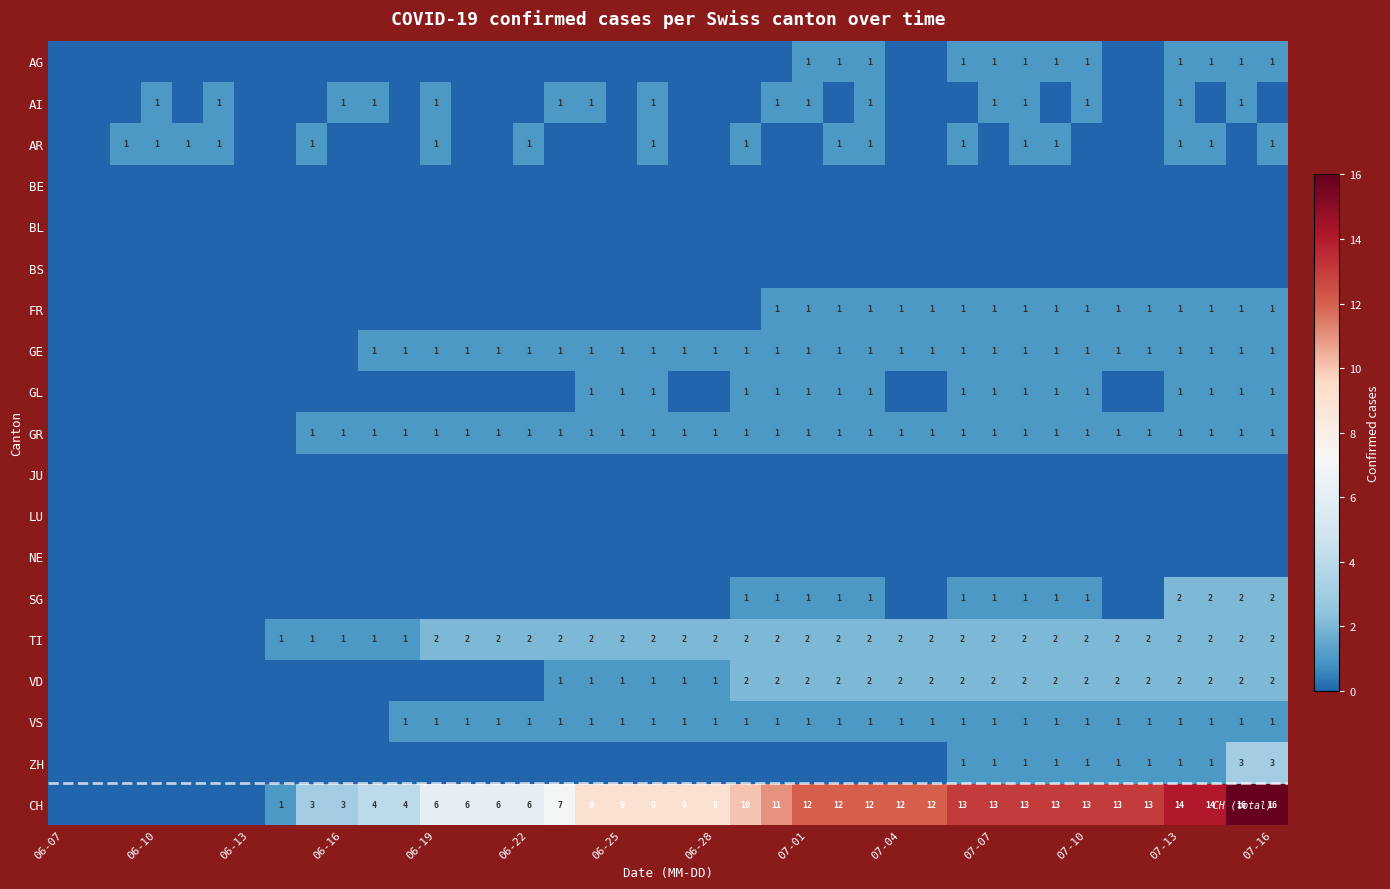

True or false: TI has a value of 2 at 07-13.

True